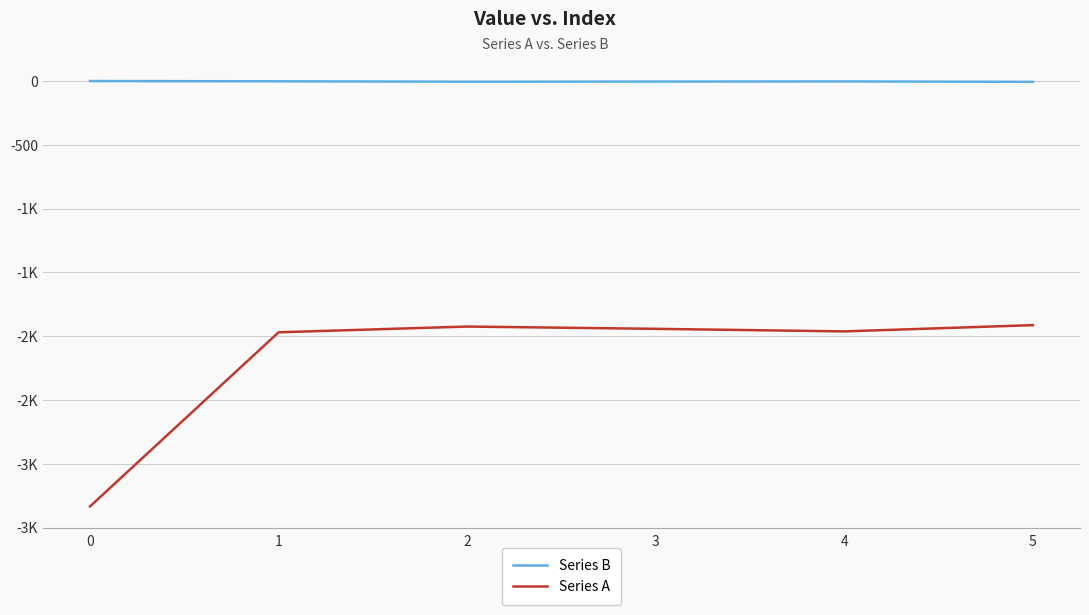

What are all the series names shown in the legend?

Series B, Series A